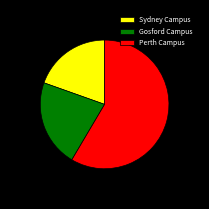

Between Gosford Campus and Sydney Campus, which is larger?

Gosford Campus